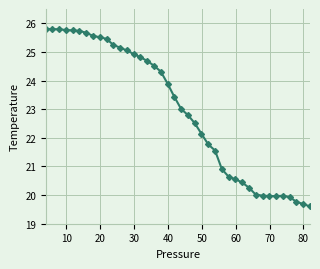

What is the average value?

23.0